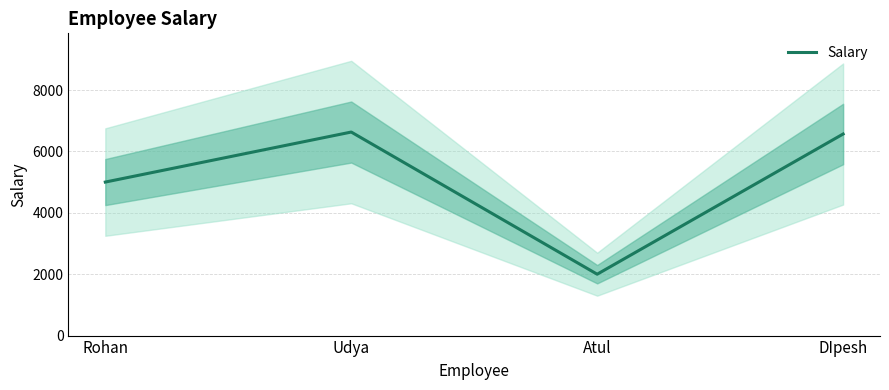

How many values are below 6569?

2